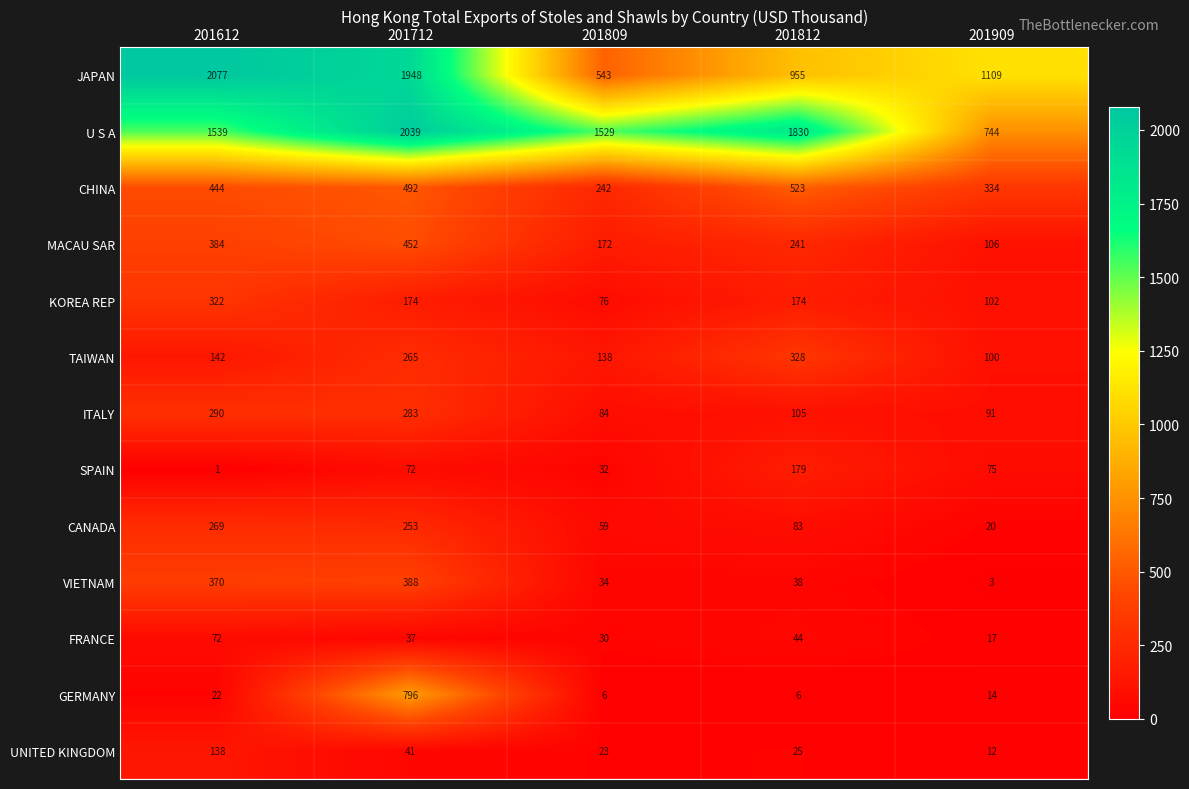

How many distinct data groups are displayed?

13